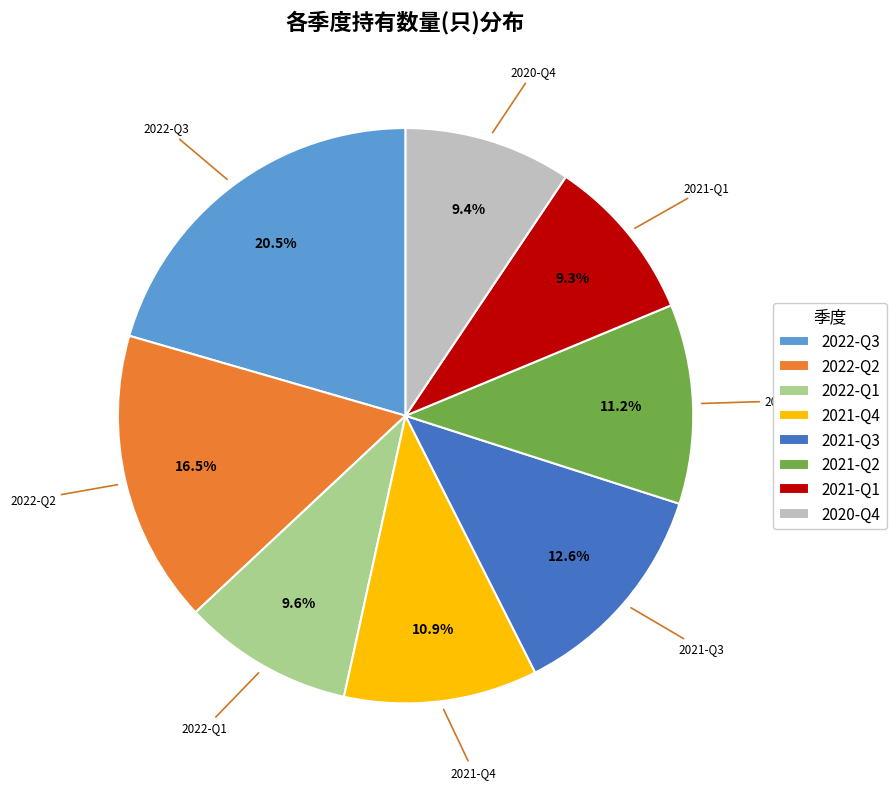

What percentage is NOT represented by 2021-Q4?

89.1%